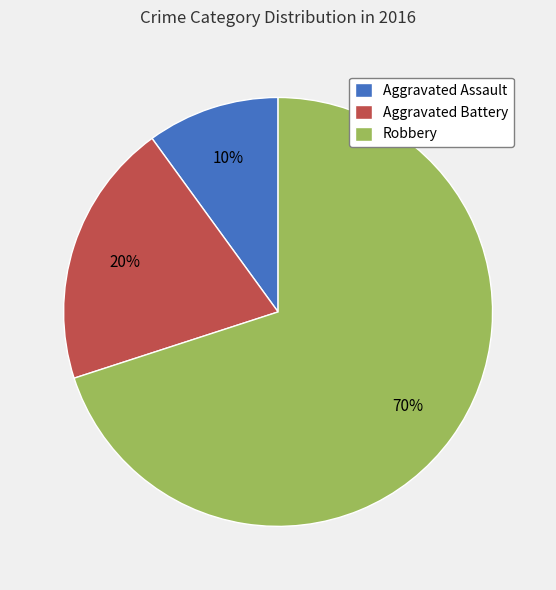

To the nearest percent, what is the difference between the Robbery and Aggravated Battery slice percentages?

50%